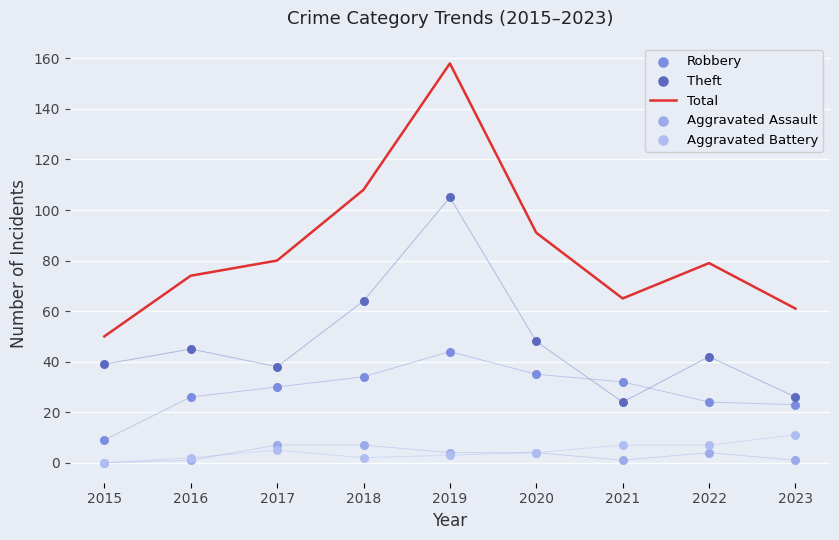

Which series reaches the minimum Y coordinate?

Aggravated Assault